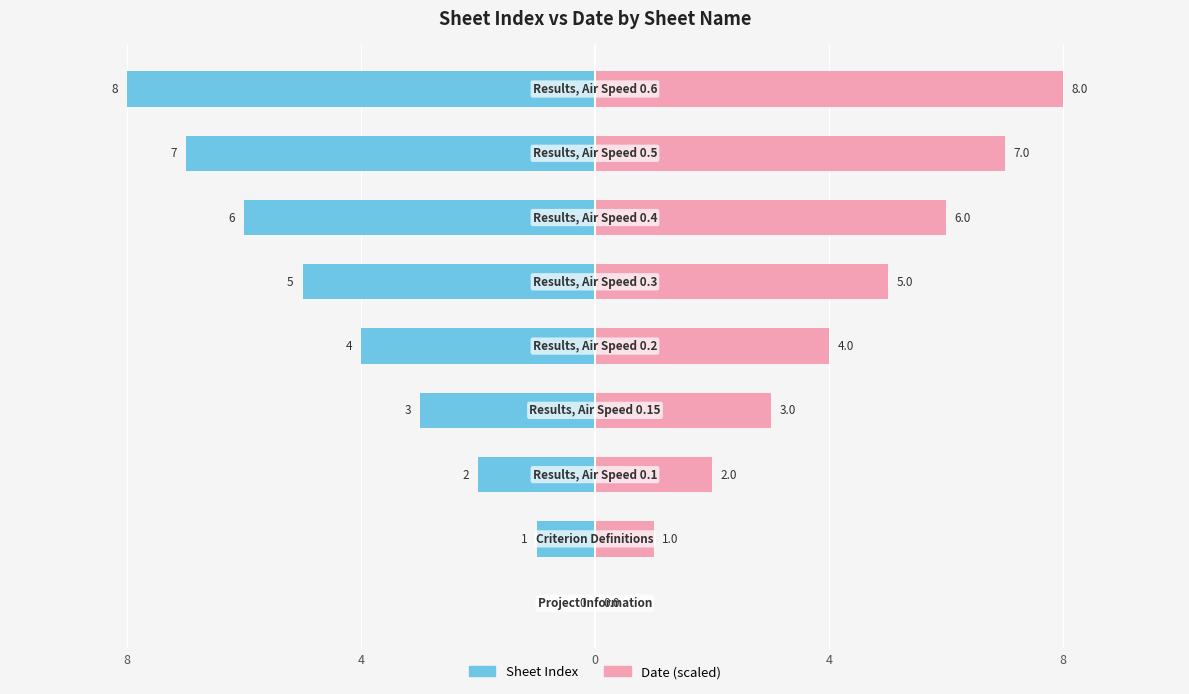

The value of Sheet Index at 6 is -6. True or false?

True